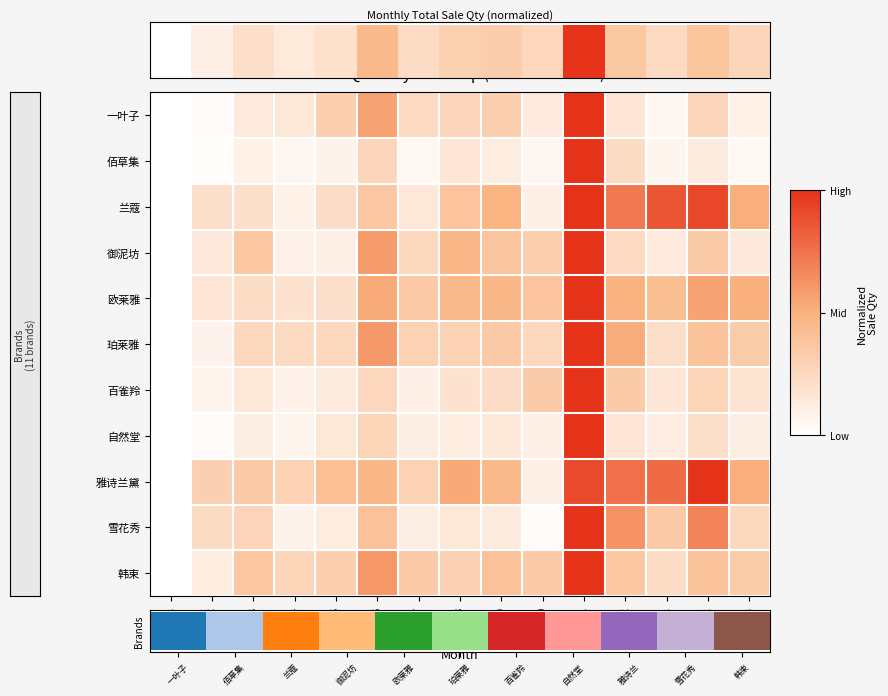

Which series has the largest total across all categories?

雅诗兰黛